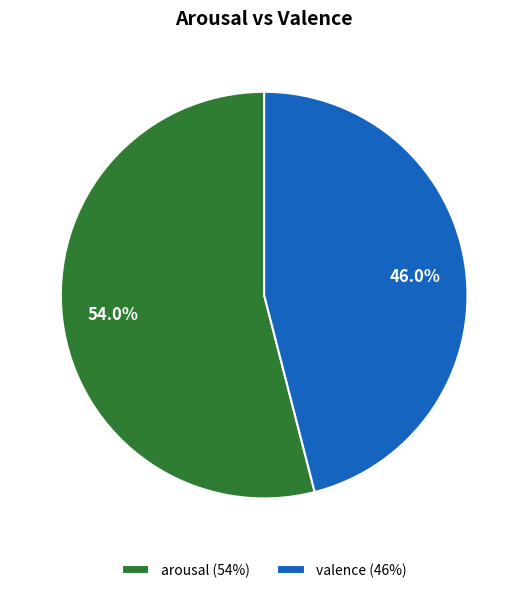

To the nearest percent, what is the difference between the arousal and valence slice percentages?

8%